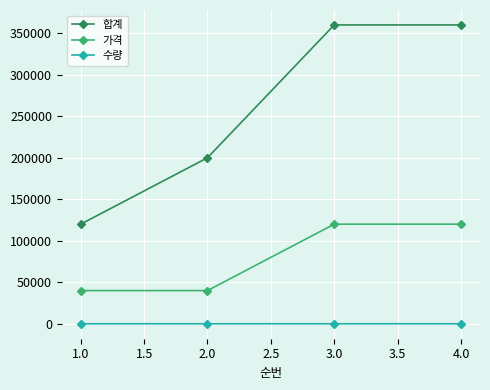

What are all the series names shown in the legend?

합계, 가격, 수량